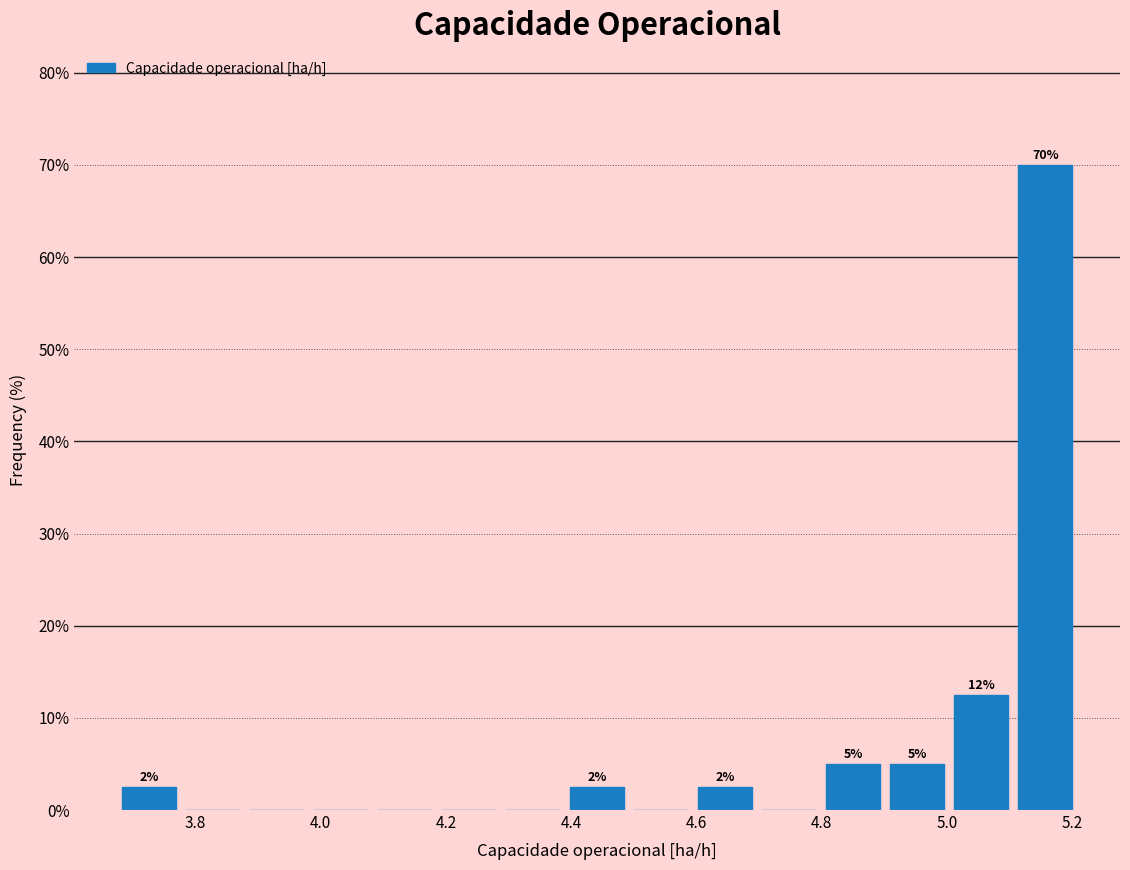

Which range on the x-axis has the tallest bar?

5.10 to 5.20